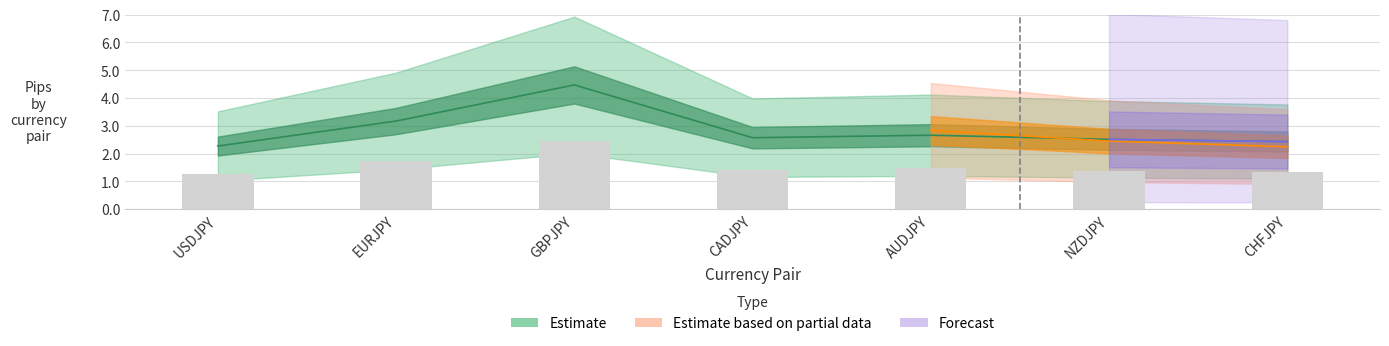

Which category has the highest value across all series?

GBPJPY